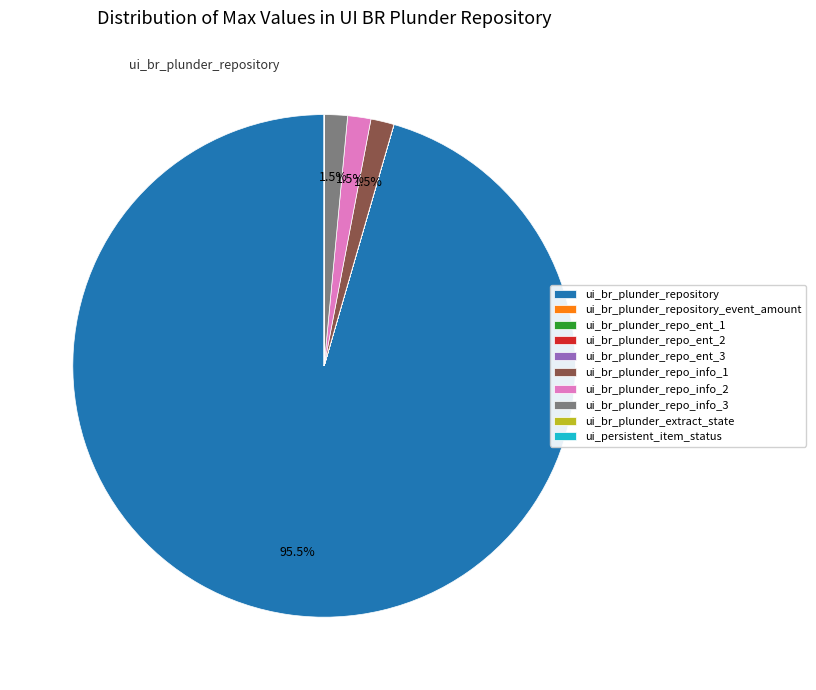

Which slice is the largest?

ui_br_plunder_repository